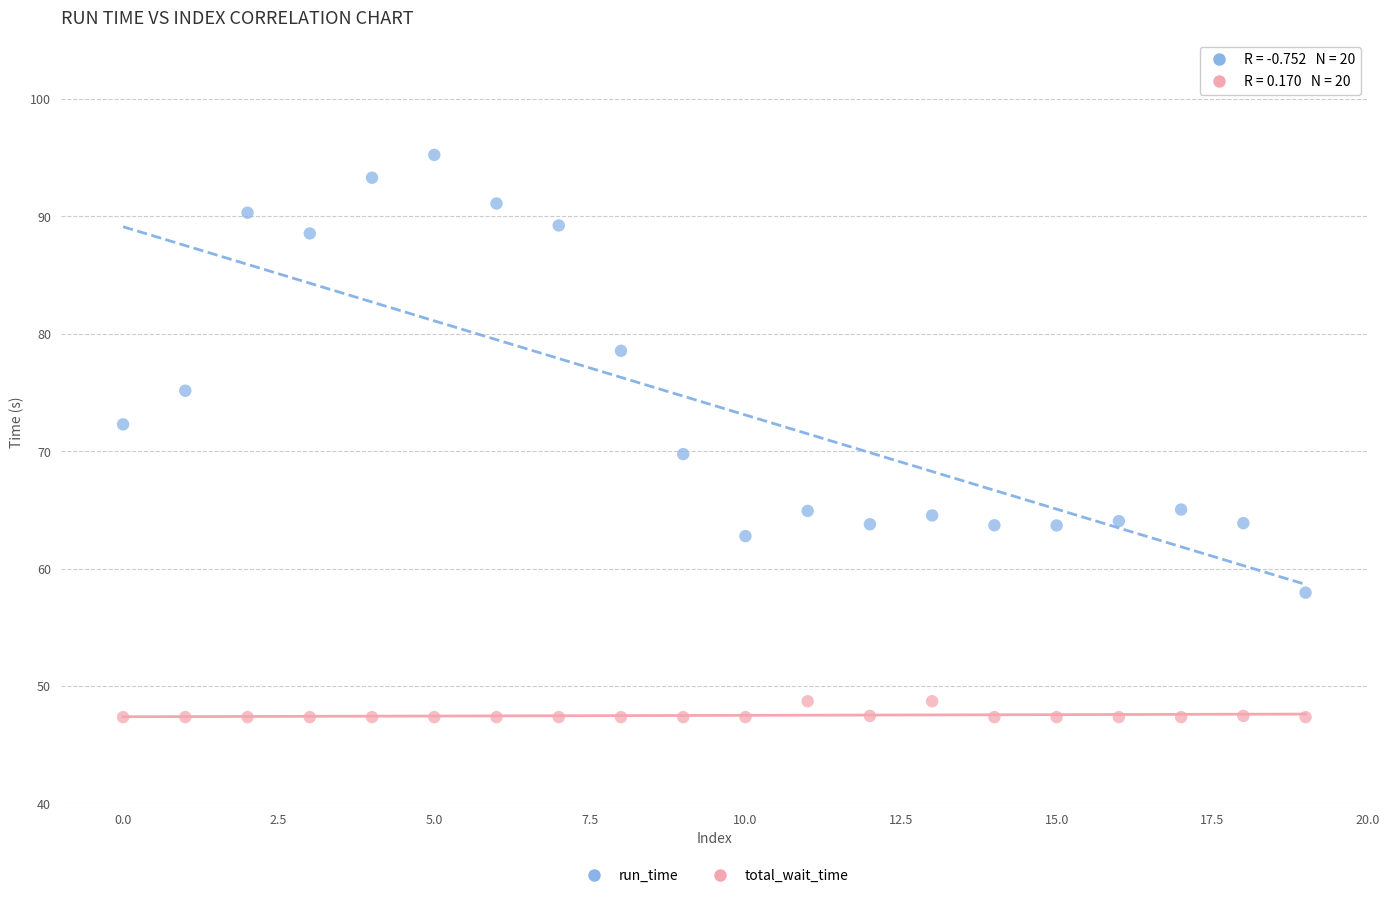

Across all data points, what is the range of Y values (max minus min)?

47.9